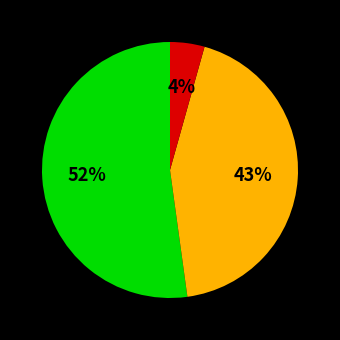

To the nearest percent, what is the average slice percentage?

33%